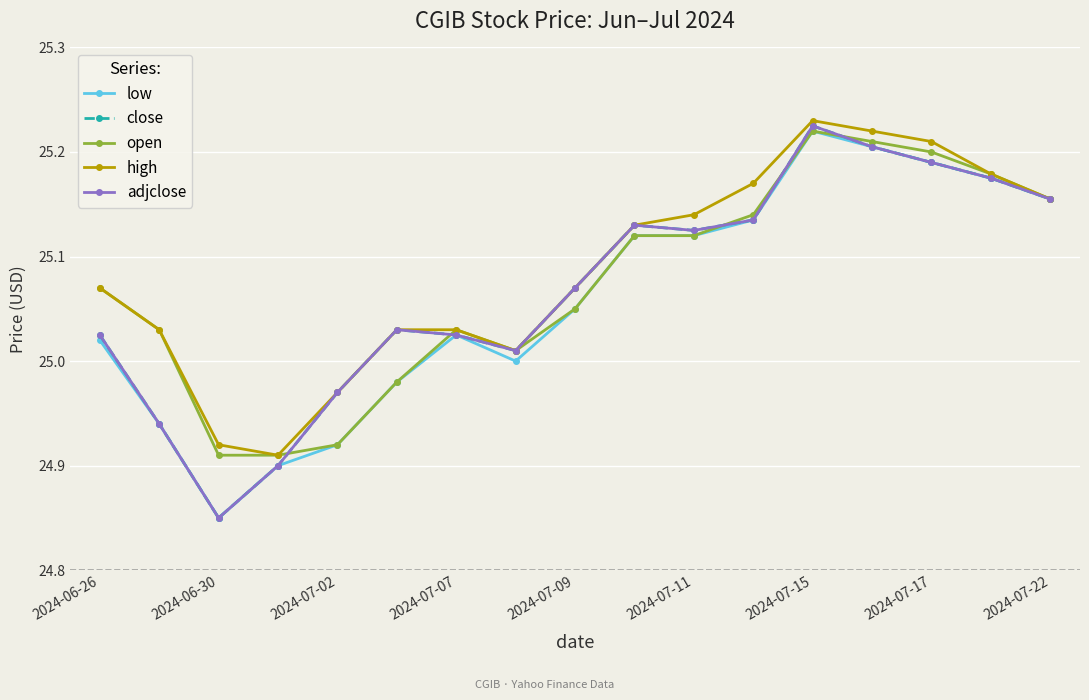

In close, how many points are higher than both neighbors (excluding endpoints)?

3